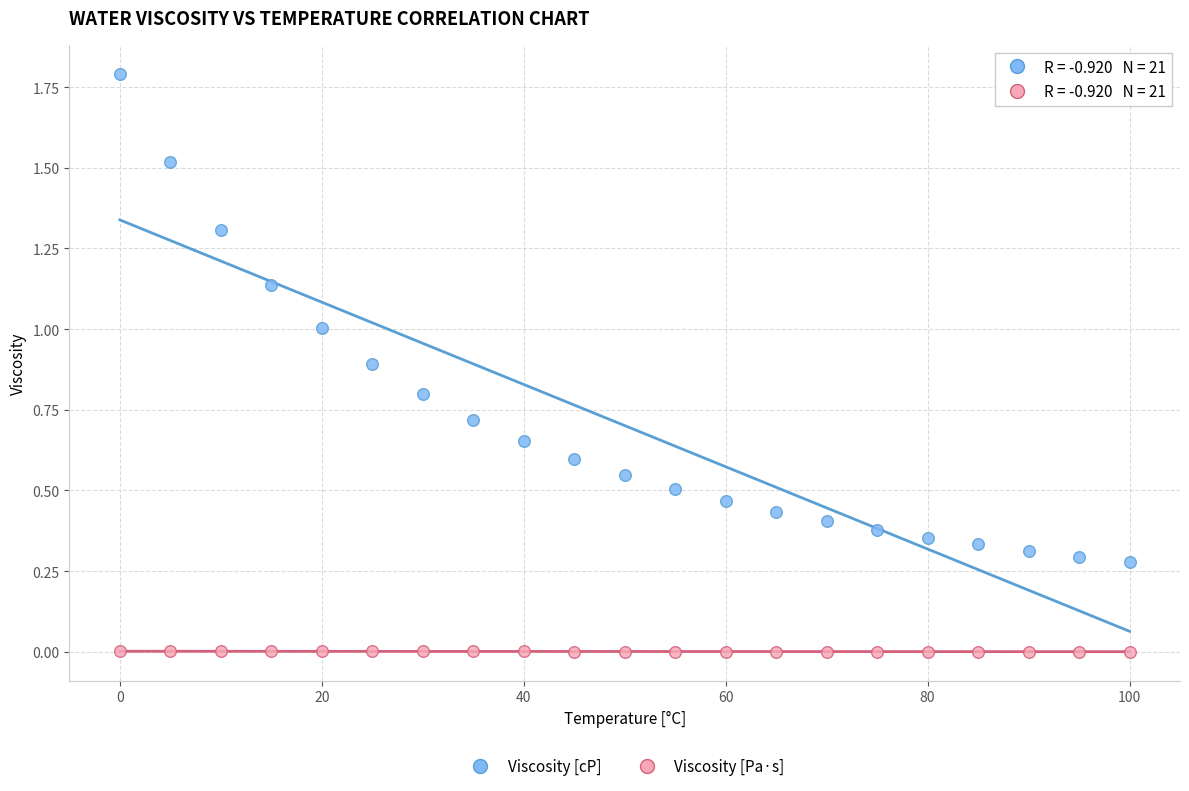

Which series has the widest spread of Y values?

Viscosity [cP]